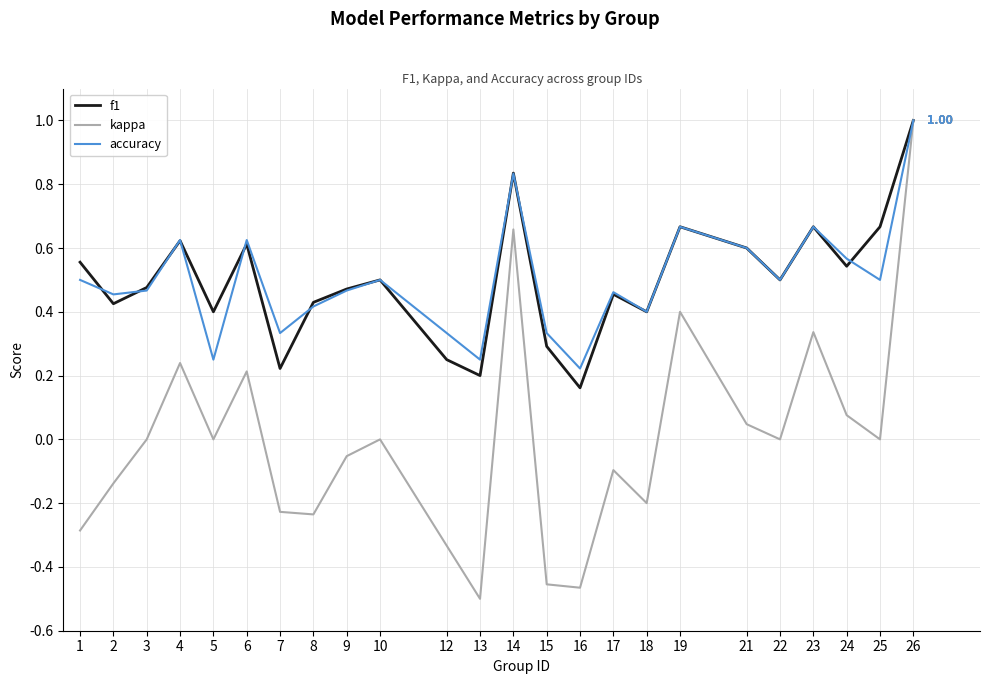

At which category is the sum across all series the highest?

26